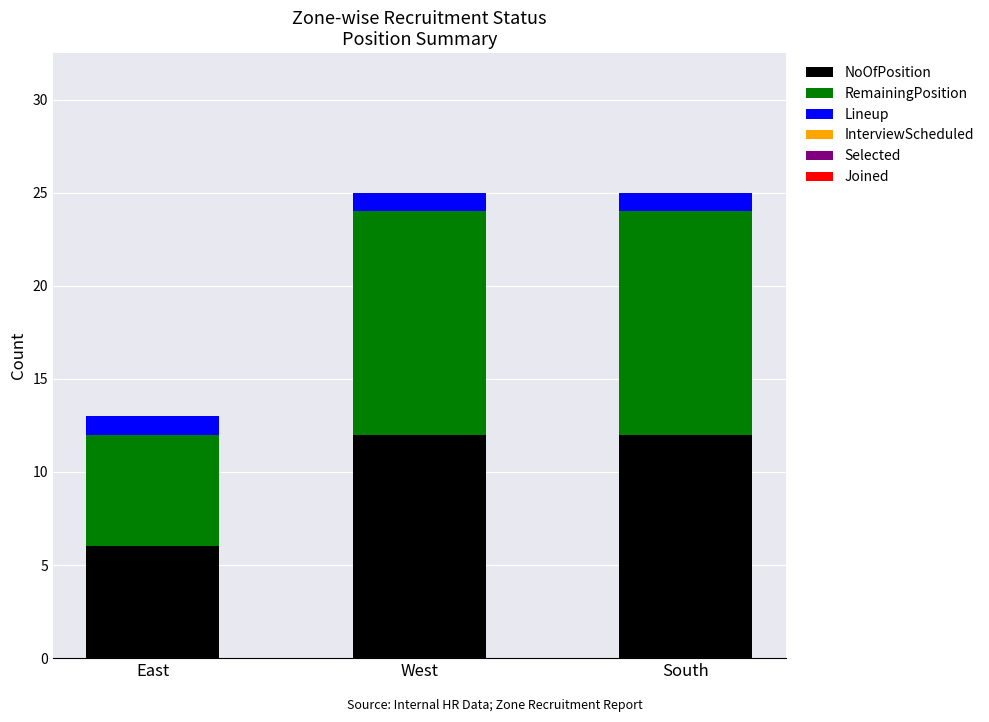

Is it true that NoOfPosition equals 3 at West?

False